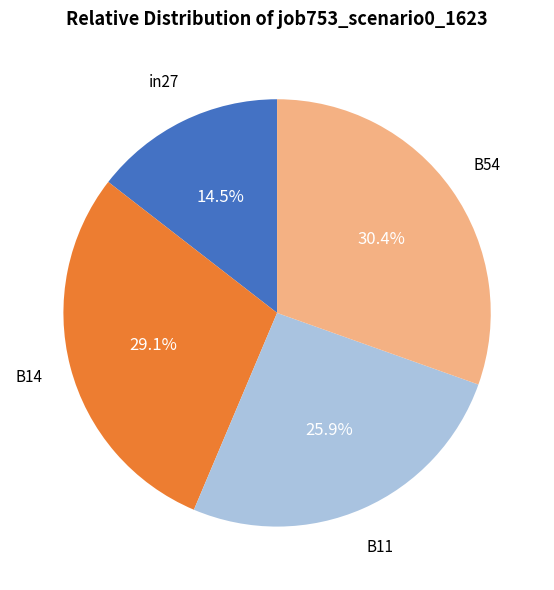

To the nearest percent, what is the average slice percentage?

25%